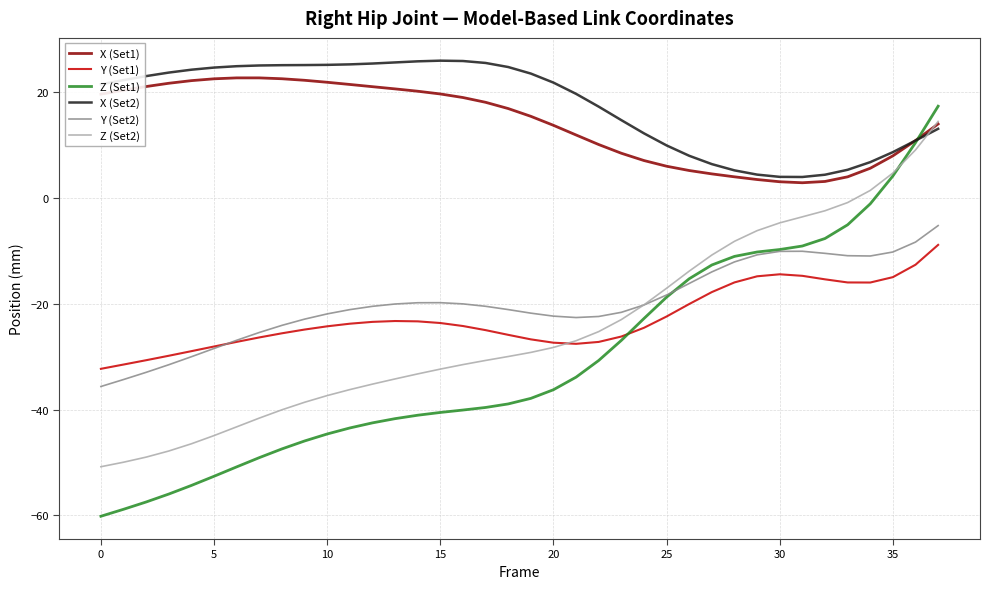

True or false: X (Set1) and Y (Set1) cross at least once.

False